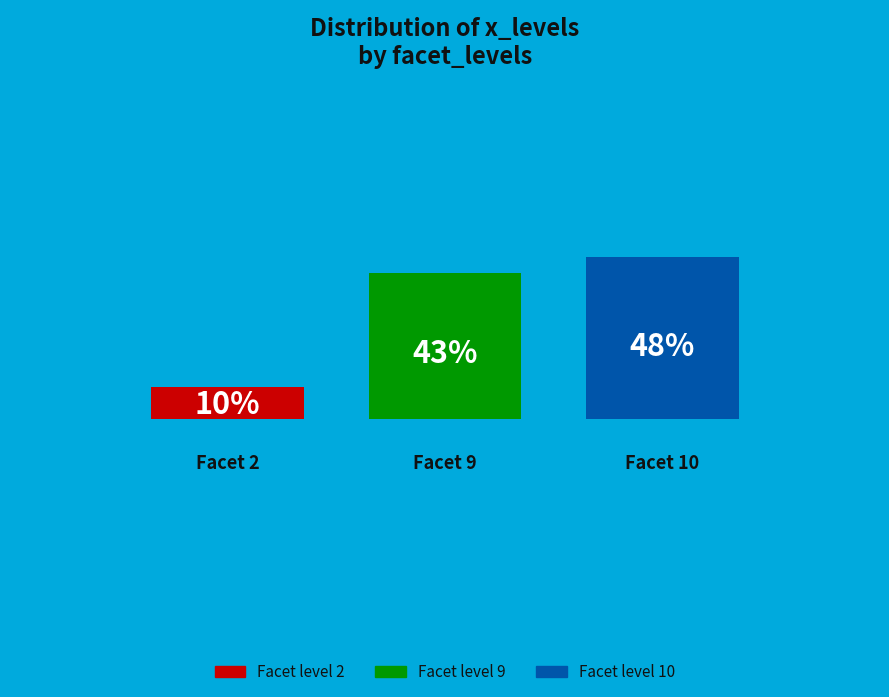

Does 7 account for over 50% of the chart?

No